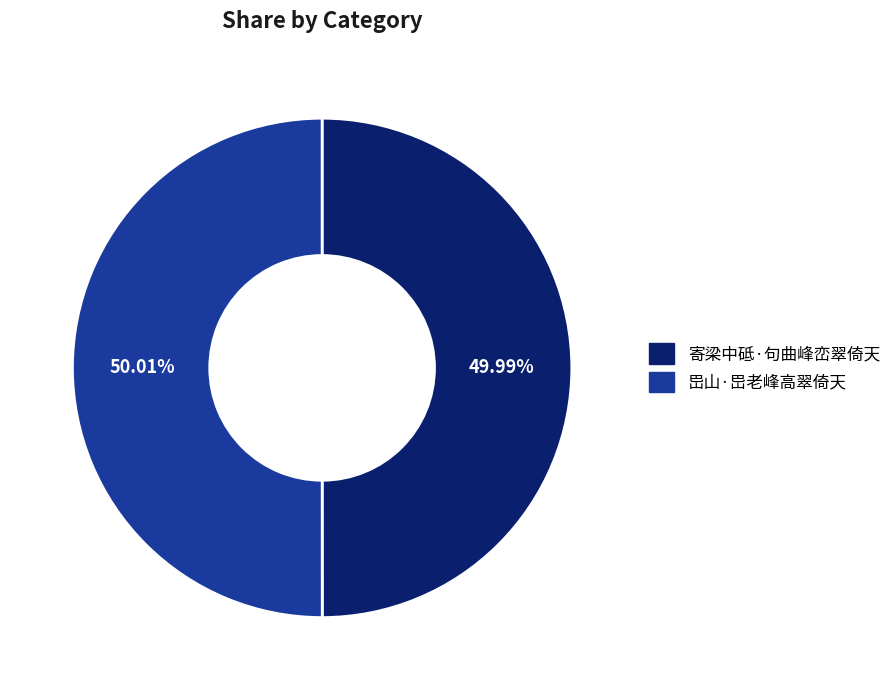

Is it true that 寄梁中砥·句曲峰峦翠倚天 is 50% of the pie?

True